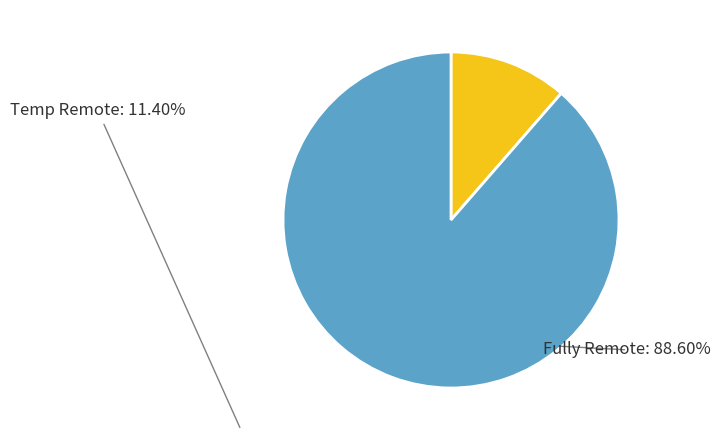

Which slice represents more than half of the pie?

Fully Remote